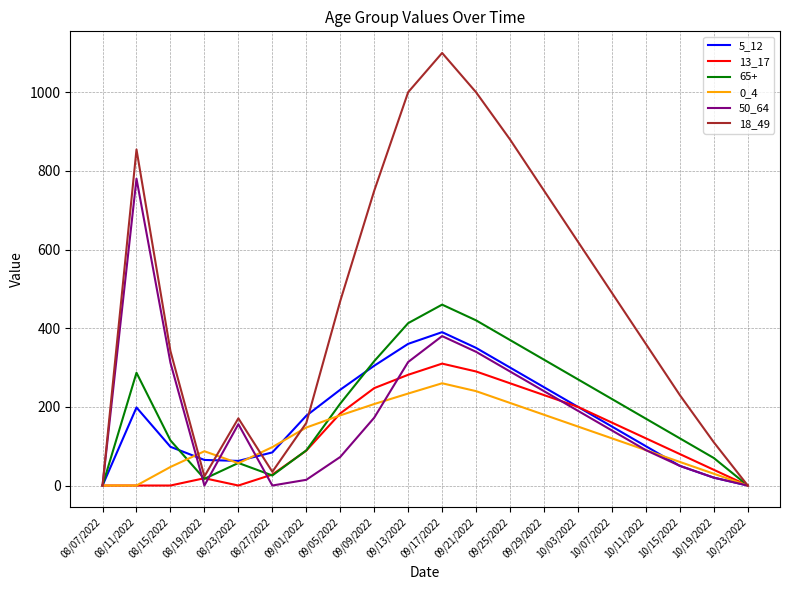

Rank the series by their maximum value, from highest to lowest.

18_49, 50_64, 65+, 5_12, 13_17, 0_4